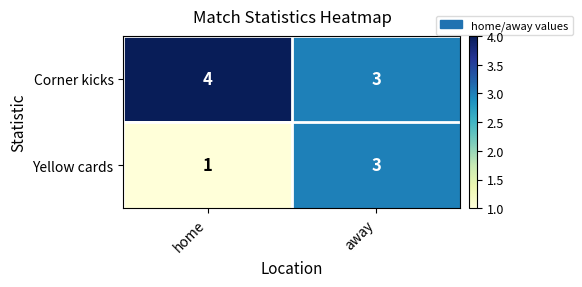

Rank the series by their maximum value, from highest to lowest.

Corner kicks, Yellow cards